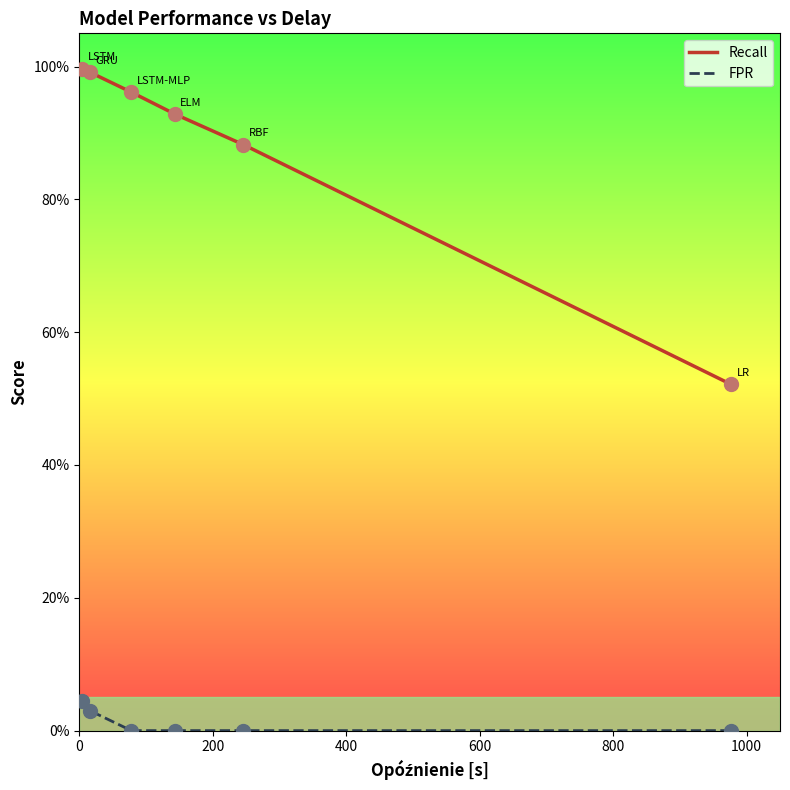

At how many categories does at least one series exceed 0?

6